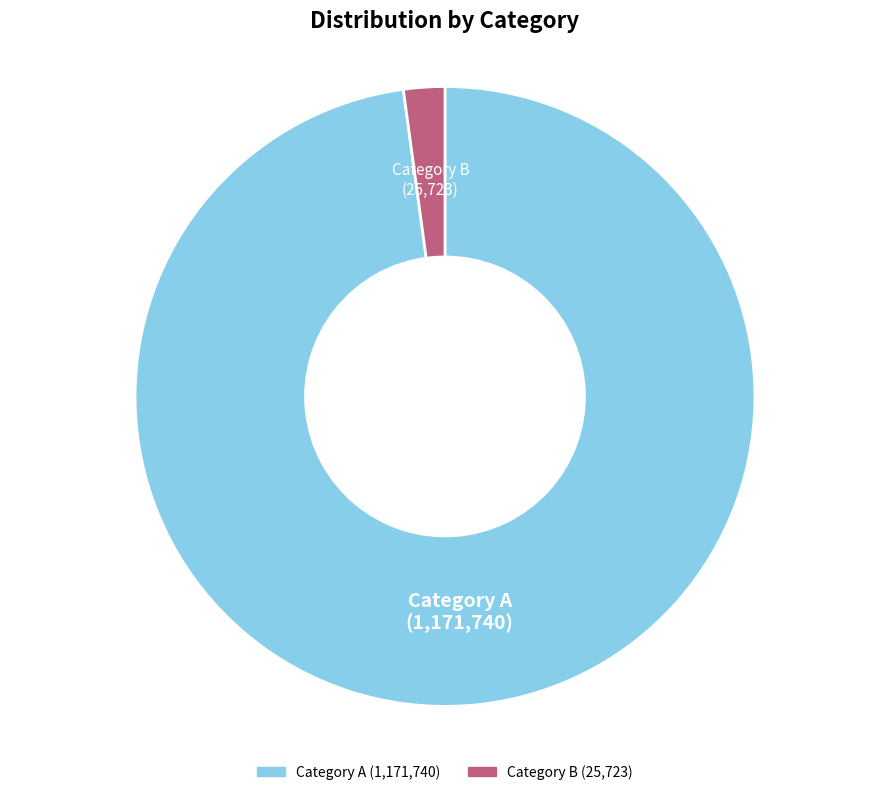

Is there any slice that represents more than half of the pie?

Yes